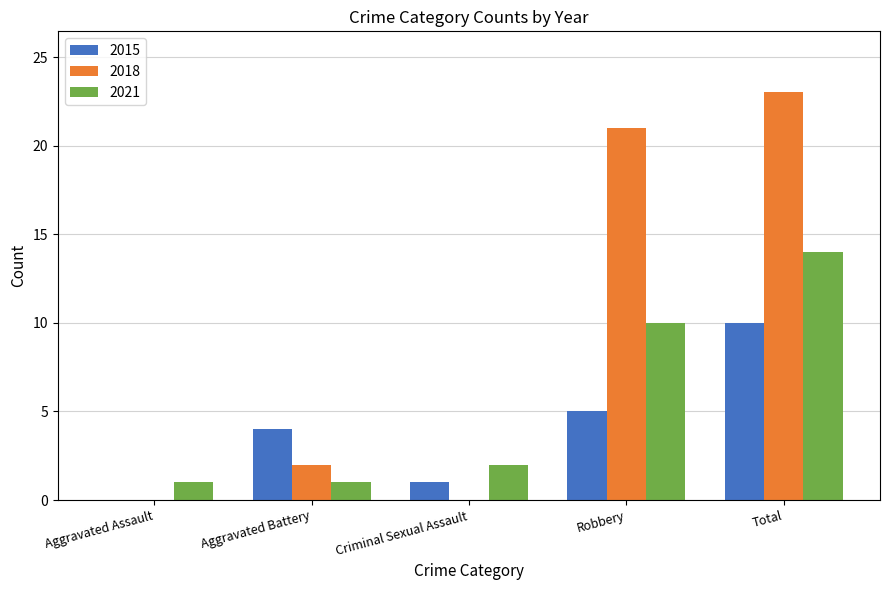

What is the maximum value shown in the chart?

23